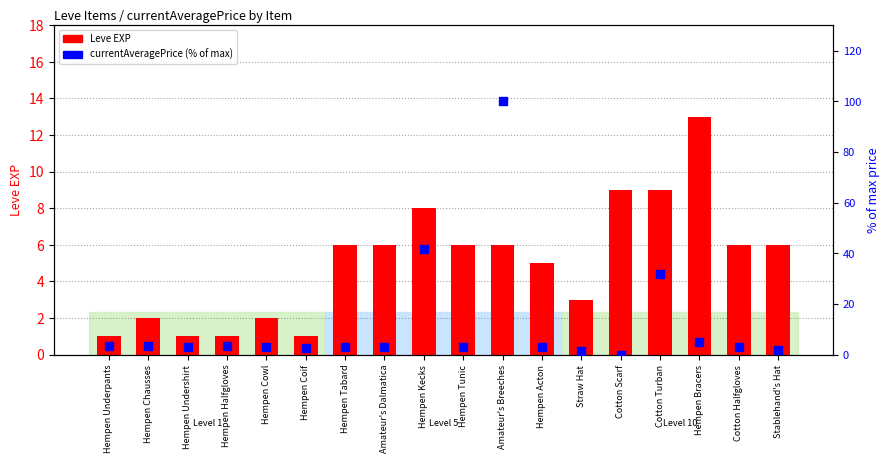

What is the total value across all series at Amateur's Breeches?

106.0